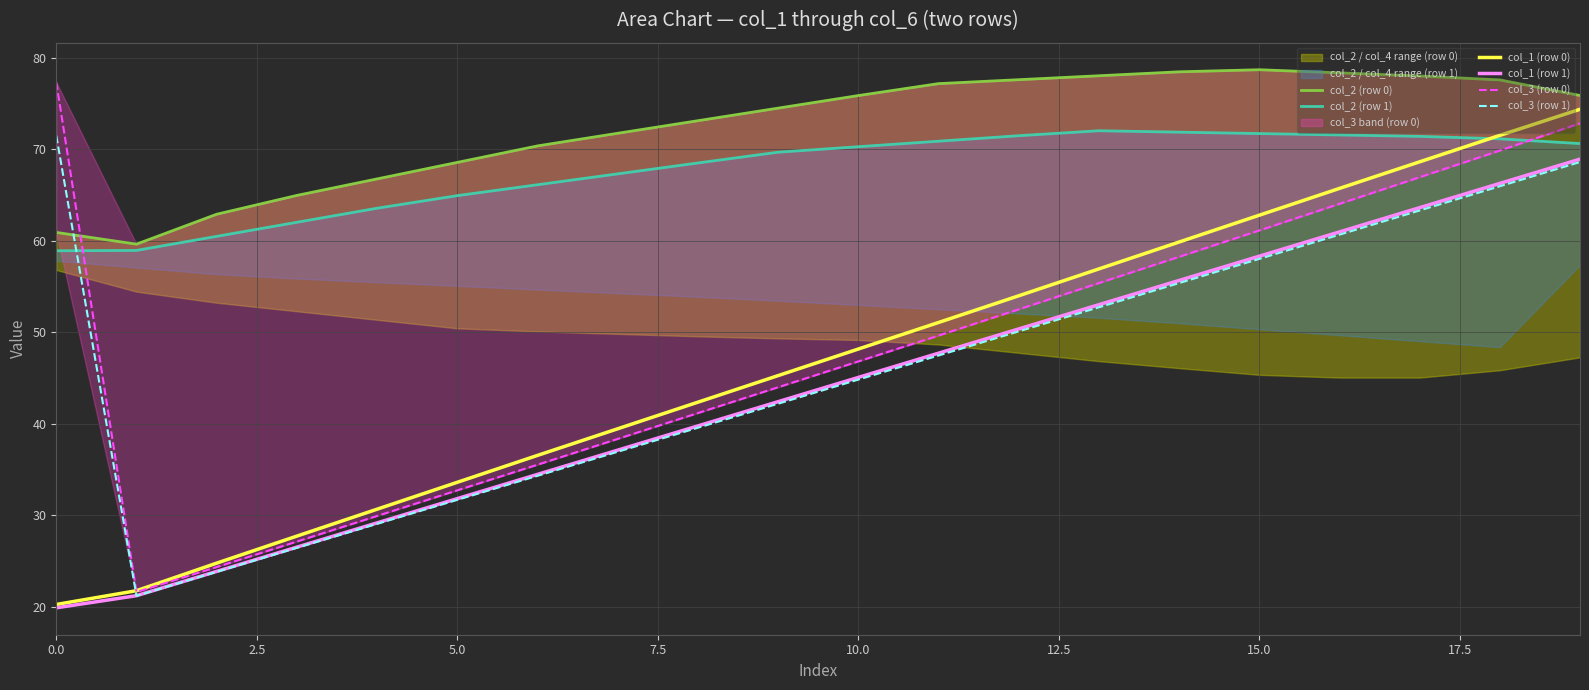

The value of col_1 (row 1) at 0.0 is 19.9. True or false?

True